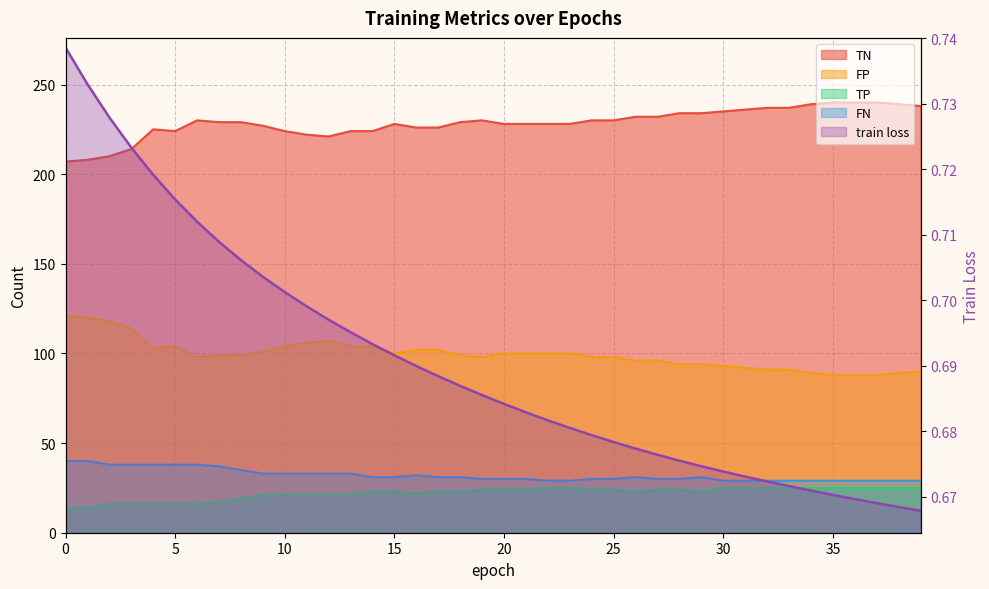

Reading left to right, list all the values displayed in this chart.

train loss: 0=0.7	1=0.7	2=0.7	3=0.7	4=0.7	5=0.7	6=0.7	7=0.7	8=0.7	9=0.7	10=0.7	11=0.7	12=0.7	13=0.7	14=0.7	15=0.7	16=0.7	17=0.7	18=0.7	19=0.7	20=0.7	21=0.7	22=0.7	23=0.7	24=0.7	25=0.7	26=0.7	27=0.7	28=0.7	29=0.7	30=0.7	31=0.7	32=0.7	33=0.7	34=0.7	35=0.7	36=0.7	37=0.7	38=0.7	39=0.7
TN: 0=207.0	1=208.0	2=210.0	3=214.0	4=225.0	5=224.0	6=230.0	7=229.0	8=229.0	9=227.0	10=224.0	11=222.0	12=221.0	13=224.0	14=224.0	15=228.0	16=226.0	17=226.0	18=229.0	19=230.0	20=228.0	21=228.0	22=228.0	23=228.0	24=230.0	25=230.0	26=232.0	27=232.0	28=234.0	29=234.0	30=235.0	31=236.0	32=237.0	33=237.0	34=239.0	35=240.0	36=240.0	37=240.0	38=239.0	39=238.0
FP: 0=121.0	1=120.0	2=118.0	3=114.0	4=103.0	5=104.0	6=98.0	7=99.0	8=99.0	9=101.0	10=104.0	11=106.0	12=107.0	13=104.0	14=104.0	15=100.0	16=102.0	17=102.0	18=99.0	19=98.0	20=100.0	21=100.0	22=100.0	23=100.0	24=98.0	25=98.0	26=96.0	27=96.0	28=94.0	29=94.0	30=93.0	31=92.0	32=91.0	33=91.0	34=89.0	35=88.0	36=88.0	37=88.0	38=89.0	39=90.0
TP: 0=14.0	1=14.0	2=16.0	3=16.0	4=16.0	5=16.0	6=16.0	7=17.0	8=19.0	9=21.0	10=21.0	11=21.0	12=21.0	13=21.0	14=23.0	15=23.0	16=22.0	17=23.0	18=23.0	19=24.0	20=24.0	21=24.0	22=25.0	23=25.0	24=24.0	25=24.0	26=23.0	27=24.0	28=24.0	29=23.0	30=25.0	31=25.0	32=25.0	33=25.0	34=25.0	35=25.0	36=25.0	37=25.0	38=25.0	39=25.0
FN: 0=40.0	1=40.0	2=38.0	3=38.0	4=38.0	5=38.0	6=38.0	7=37.0	8=35.0	9=33.0	10=33.0	11=33.0	12=33.0	13=33.0	14=31.0	15=31.0	16=32.0	17=31.0	18=31.0	19=30.0	20=30.0	21=30.0	22=29.0	23=29.0	24=30.0	25=30.0	26=31.0	27=30.0	28=30.0	29=31.0	30=29.0	31=29.0	32=29.0	33=29.0	34=29.0	35=29.0	36=29.0	37=29.0	38=29.0	39=29.0